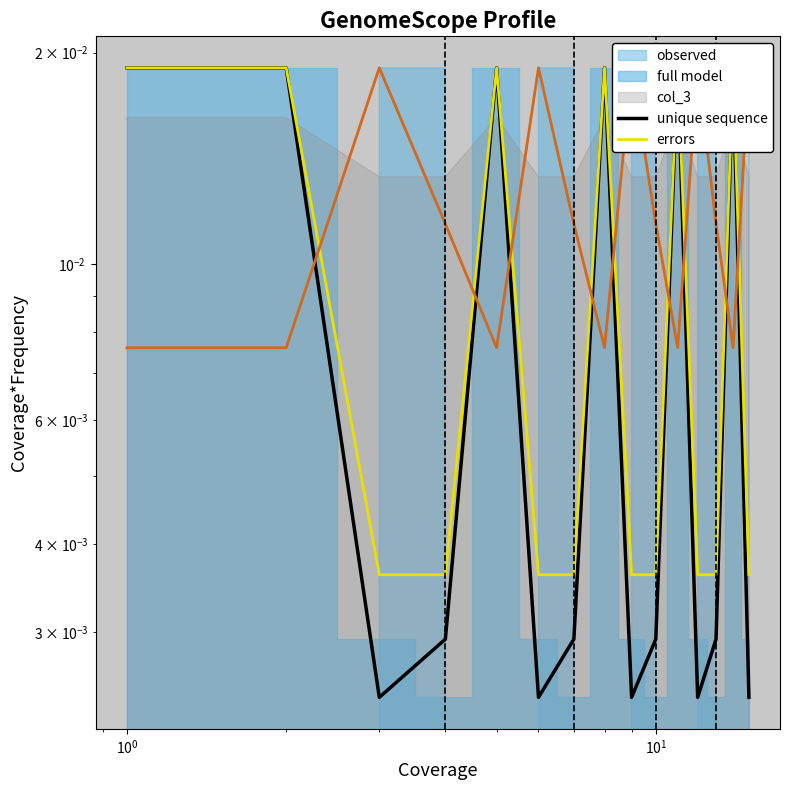

Count the number of categories in the chart.

15